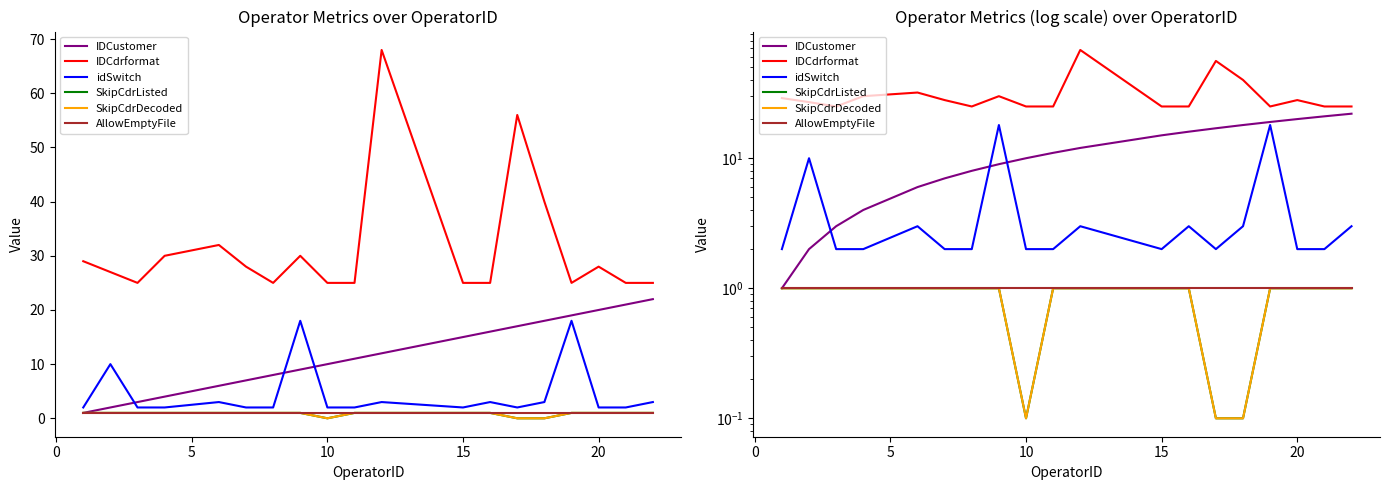

Which category has the lowest value in the SkipCdrListed series?

10